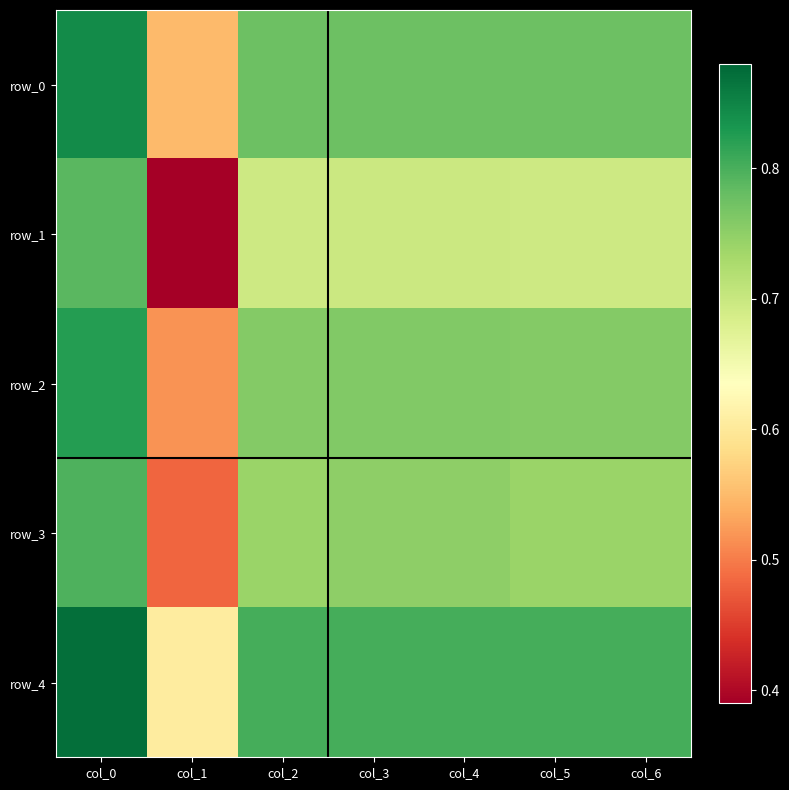

Rank the categories by row_3 value from lowest to highest.

col_1, col_2, col_5, col_6, col_3, col_4, col_0